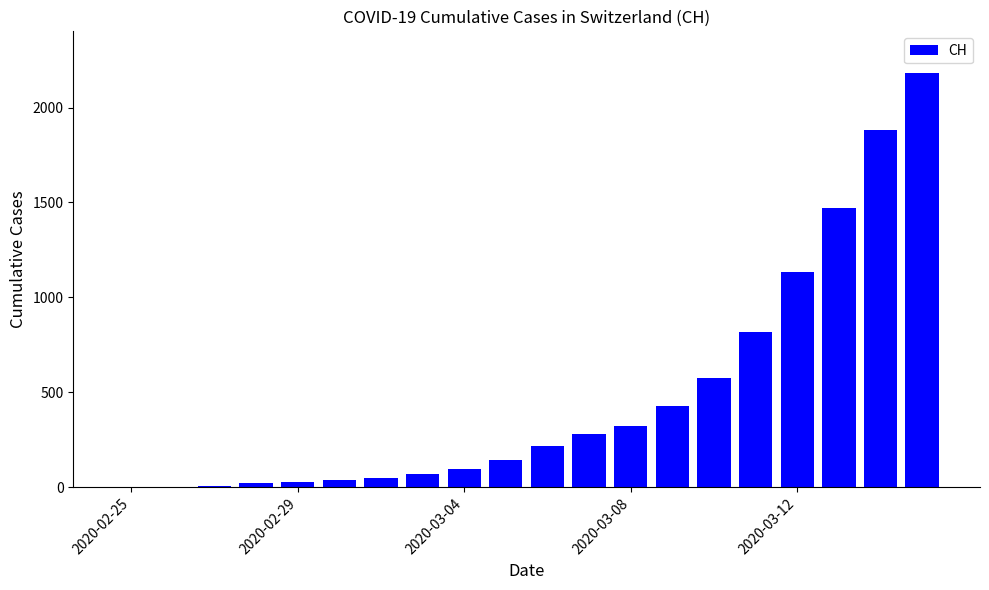

What is the sum of all values?

9765